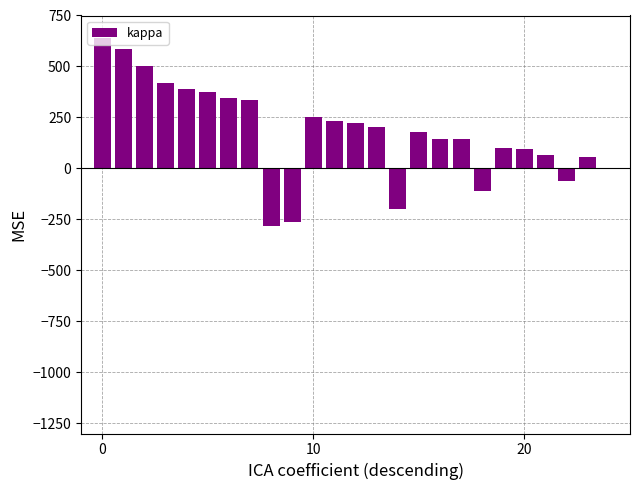

What is the maximum value shown in the chart?

637.2